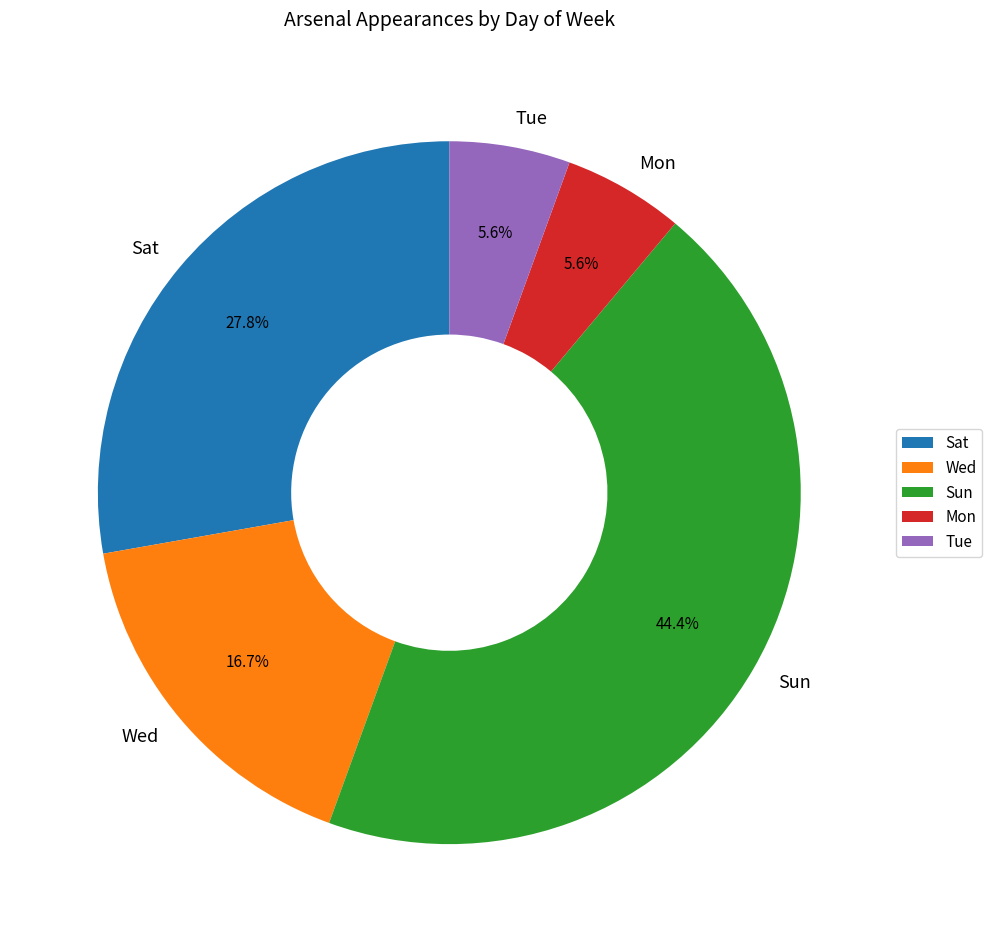

Combined, do Sat and Mon account for over 50%?

No